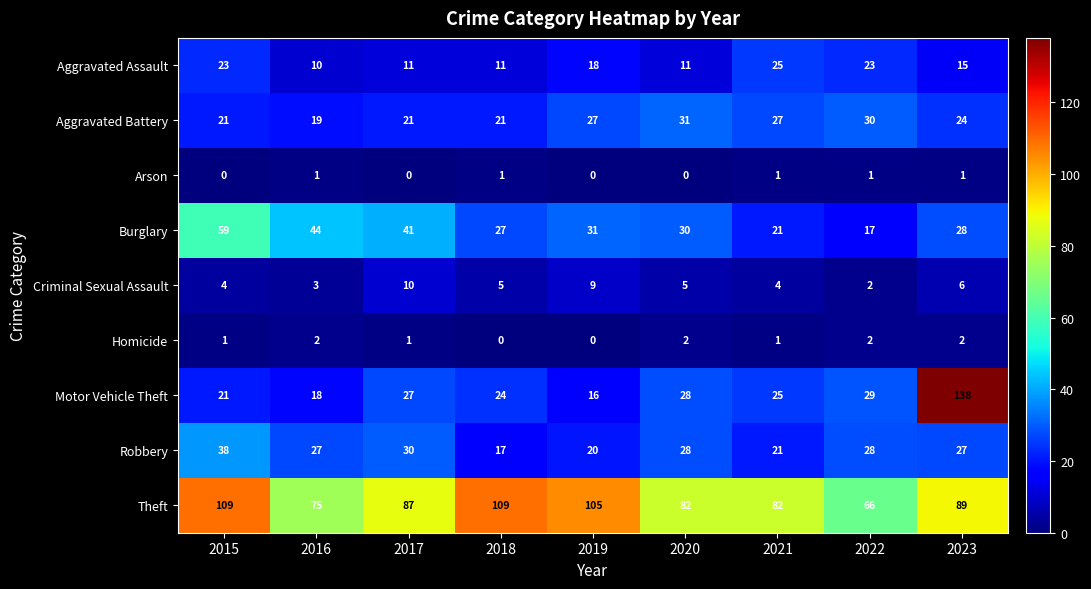

Rank the series at 2018 from highest to lowest value.

Theft, Burglary, Motor Vehicle Theft, Aggravated Battery, Robbery, Aggravated Assault, Criminal Sexual Assault, Arson, Homicide